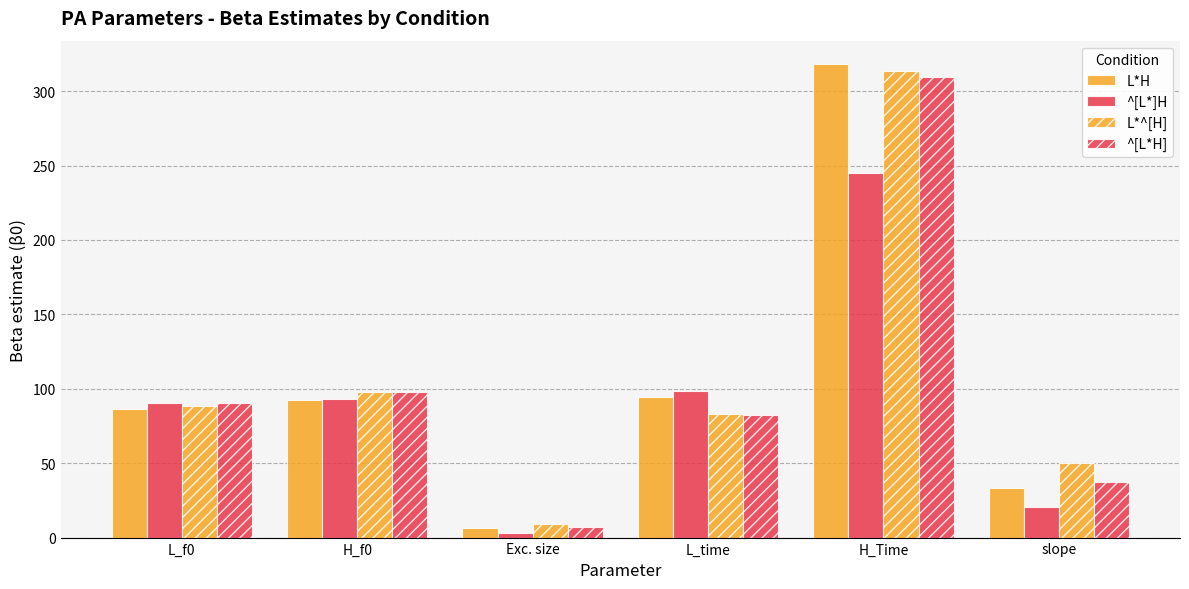

At which label is ^[L*H] closest to 158?

H_f0